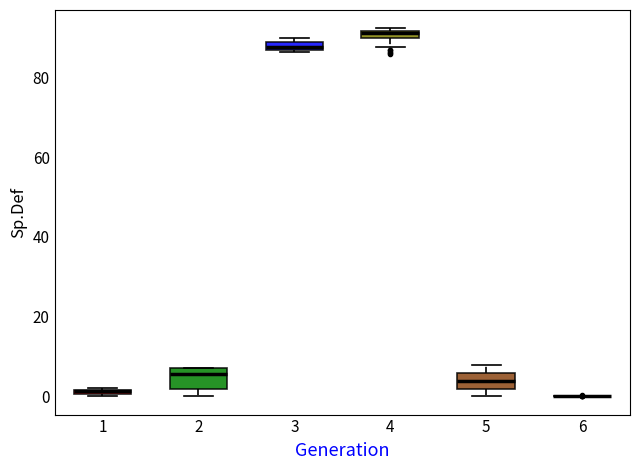

Where is the lower edge of the box at x = 2 on the y-axis? The values are not printed on the chart, so give them approximately, as read against the axis.

2